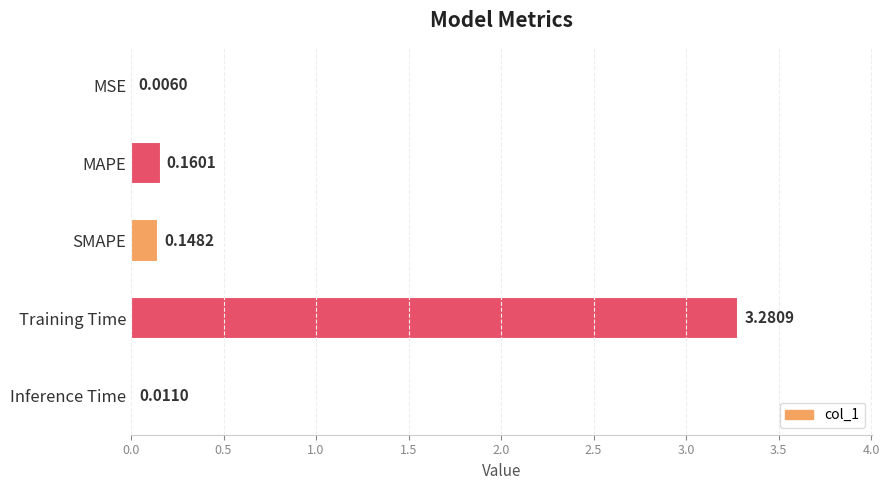

Are the bars grouped side by side (vs. stacked)?

No